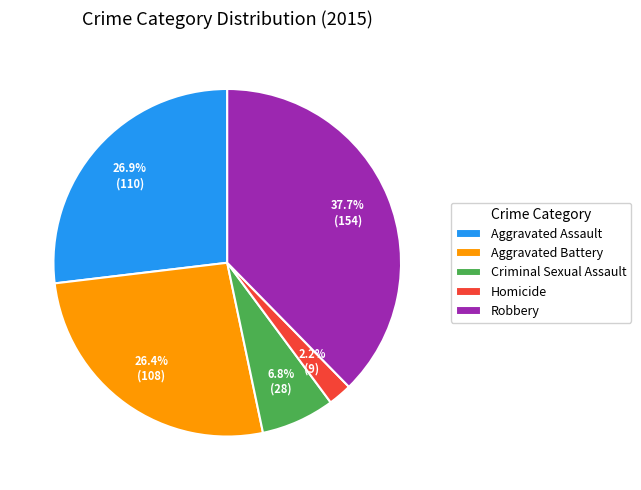

How much of the chart is everything except Aggravated Battery?

73.6%